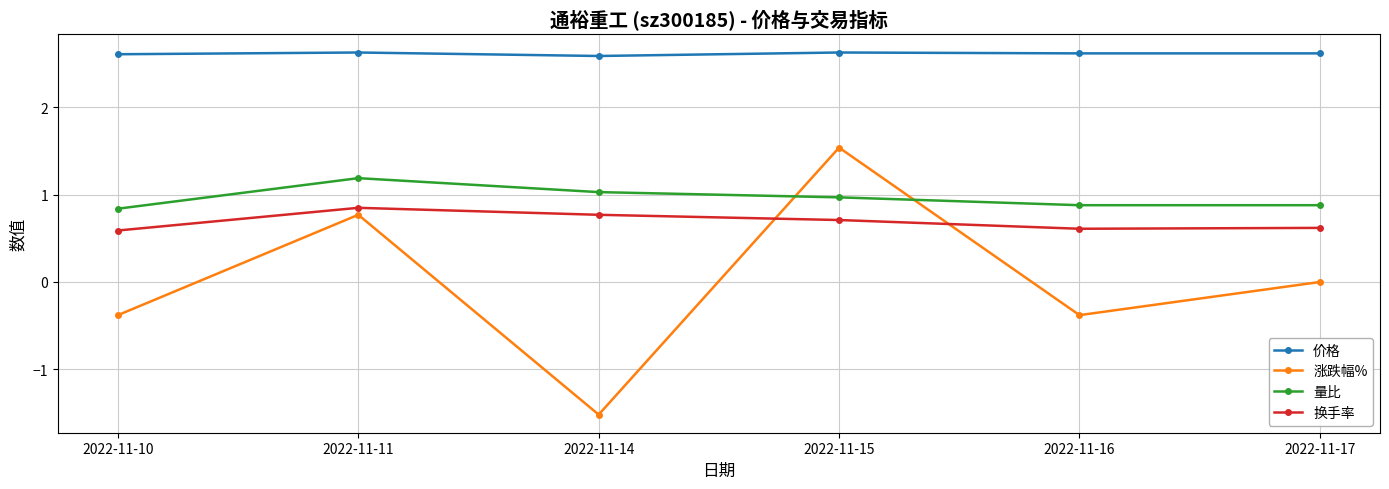

What is the minimum value shown in the chart?

-1.5